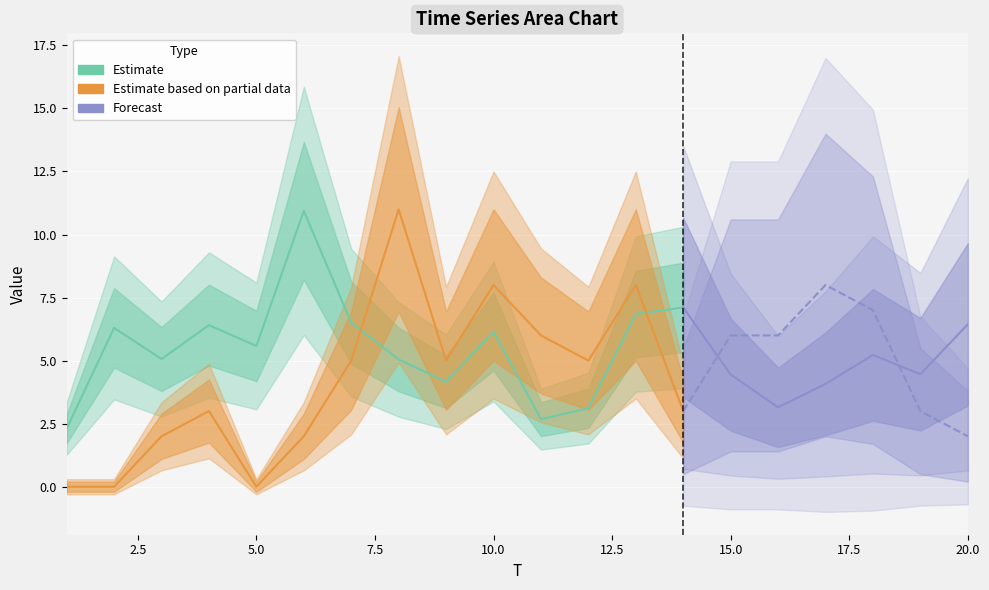

At which category is the sum across all series the highest?

8